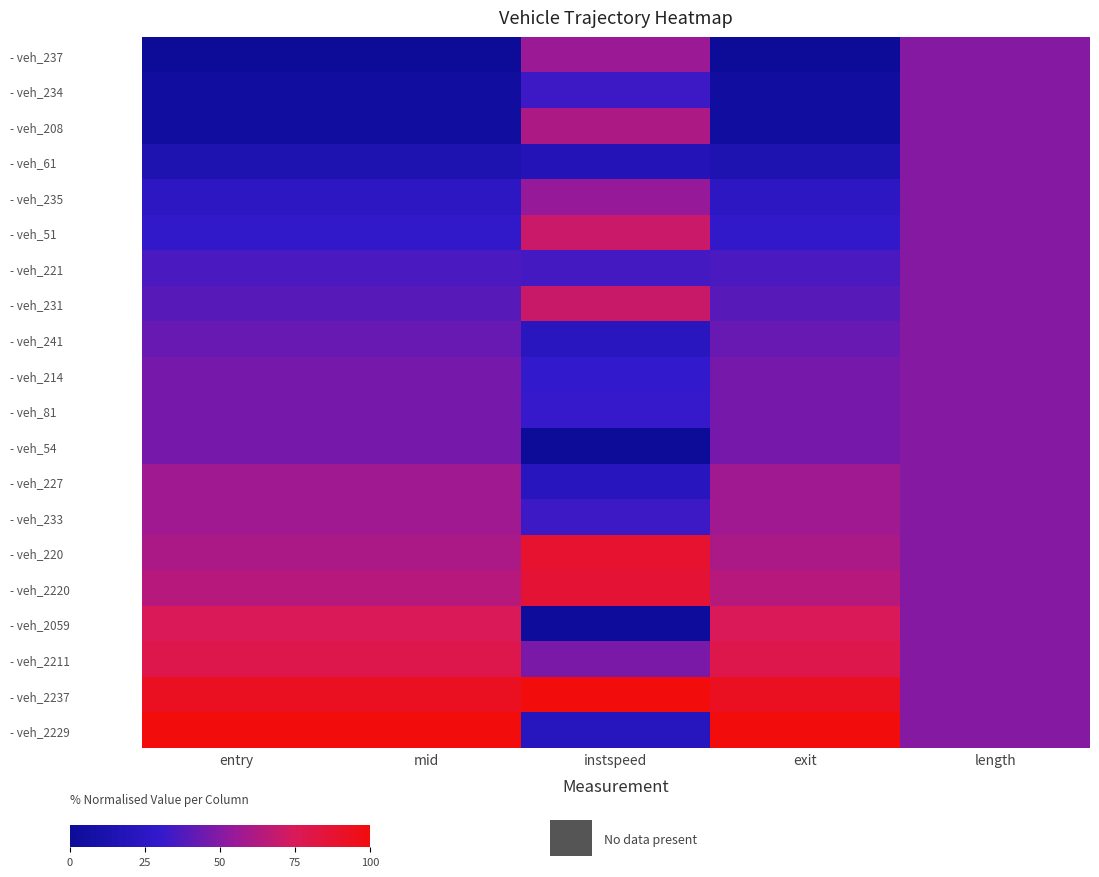

List the series in order of their peak value, highest first.

- veh_2237, - veh_2229, - veh_220, - veh_2220, - veh_2211, - veh_2059, - veh_51, - veh_231, - veh_208, - veh_233, - veh_227, - veh_237, - veh_235, - veh_234, - veh_61, - veh_221, - veh_241, - veh_214, - veh_81, - veh_54